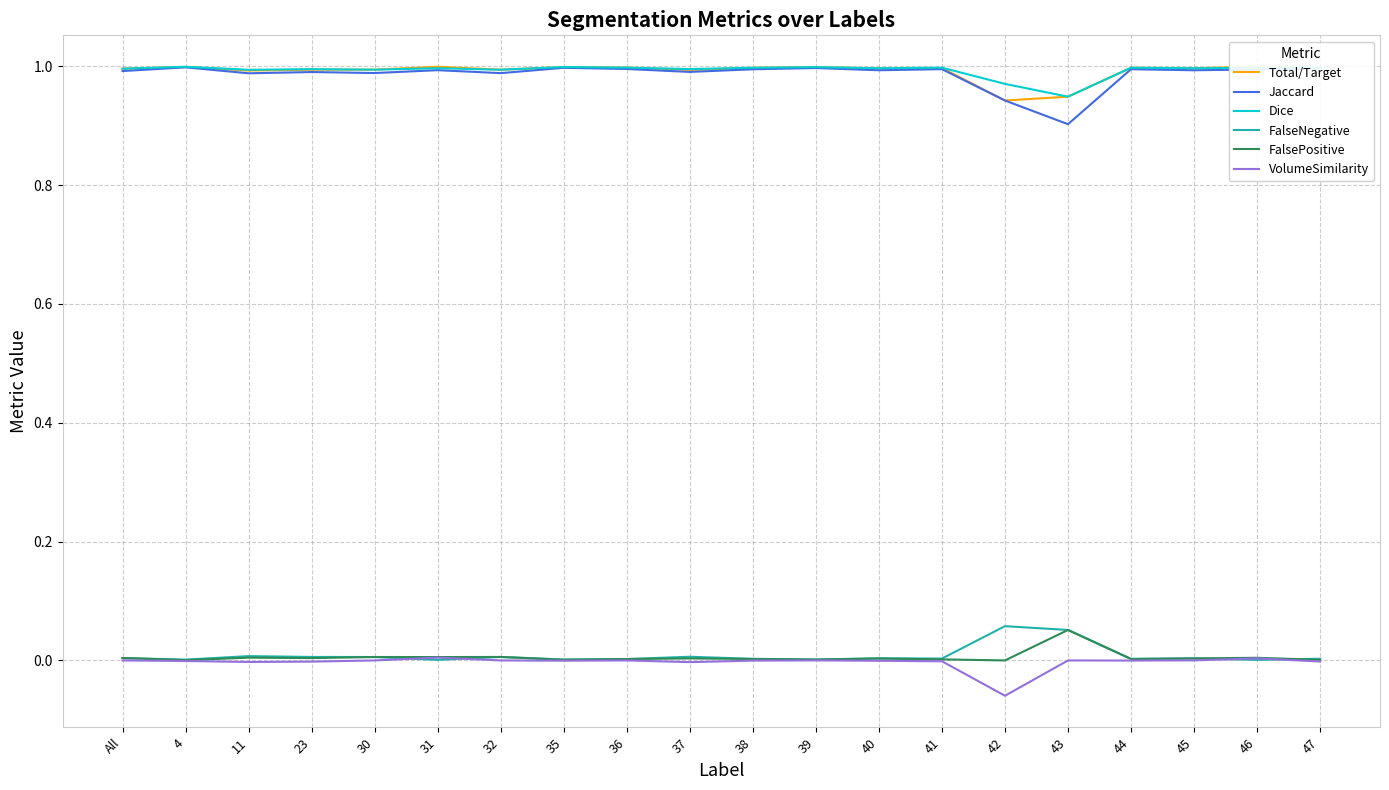

Count the number of data series in this chart.

6